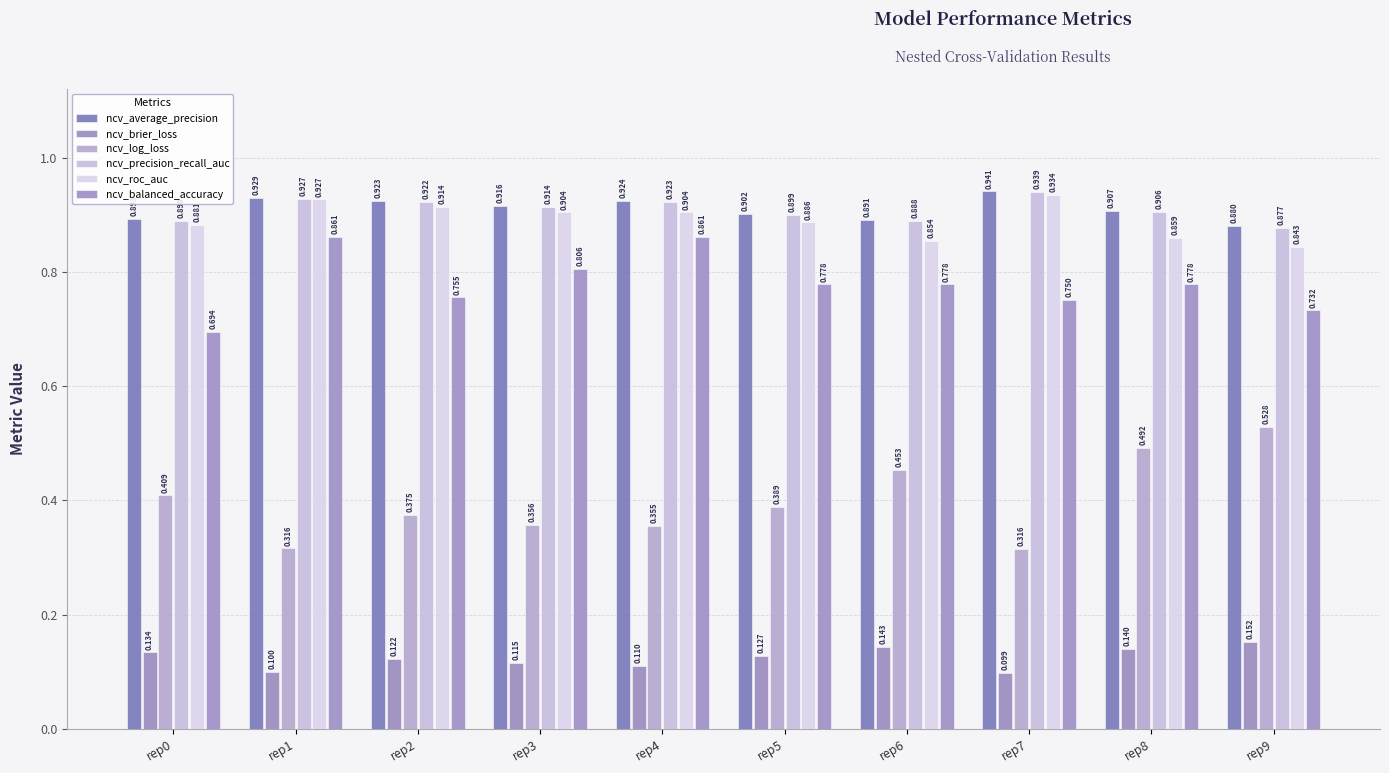

At which category is the sum across all series the highest?

rep8